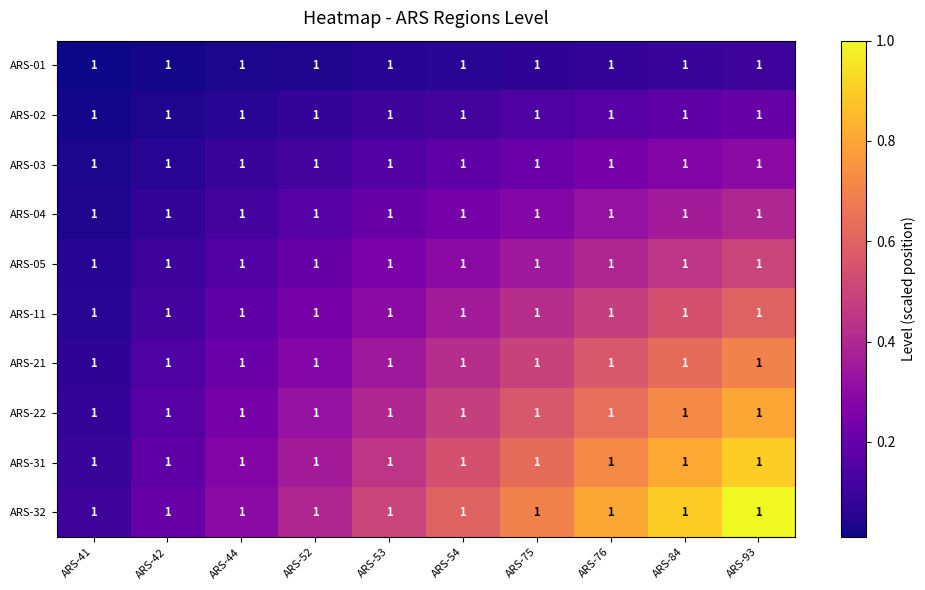

Is it true that ARS-32 equals 0.1 at ARS-42?

False